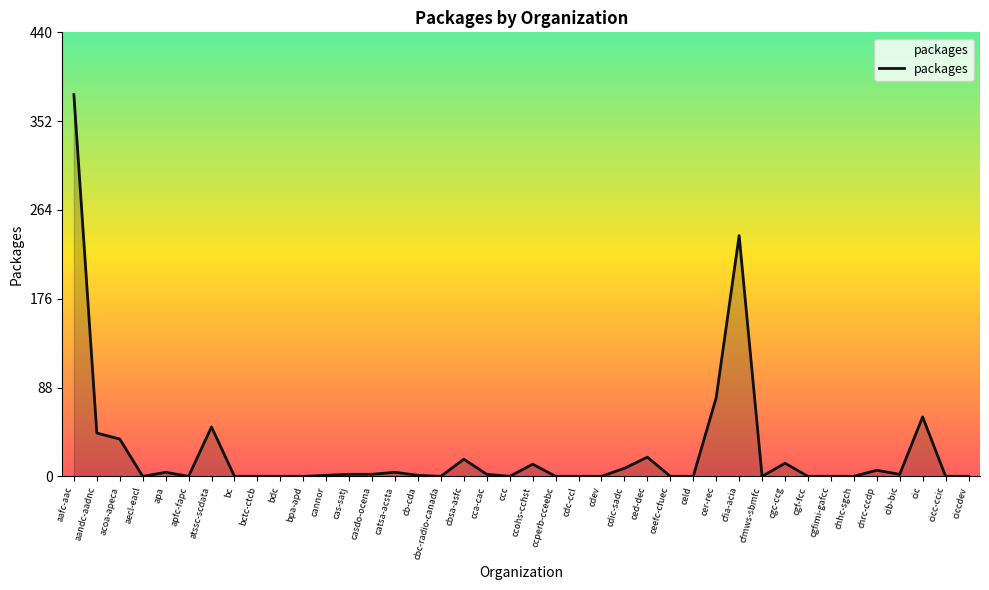

Read the value at ced-dec.

19